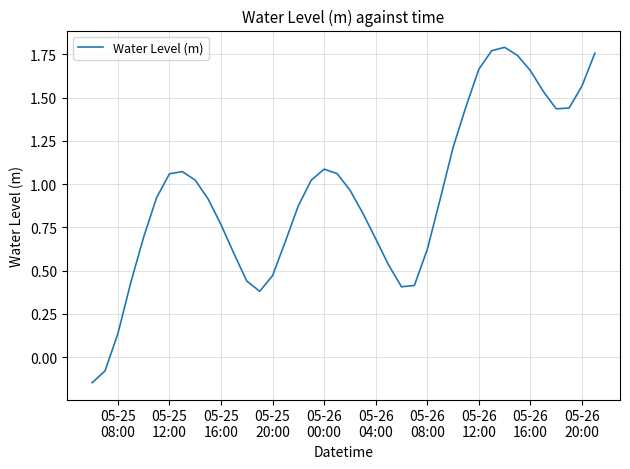

What is the difference between the maximum and minimum values?

1.9